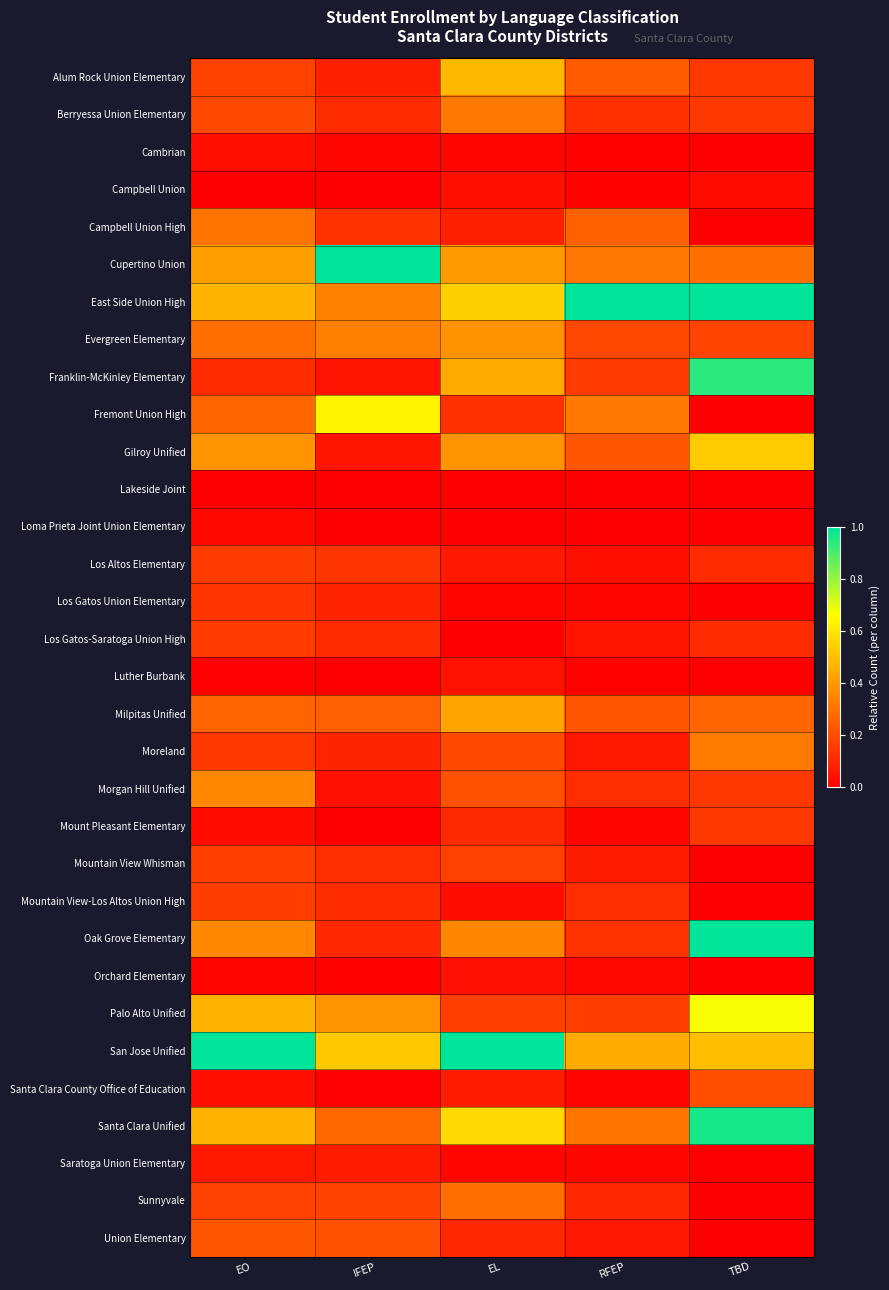

At how many categories does at least one series exceed 0?

5